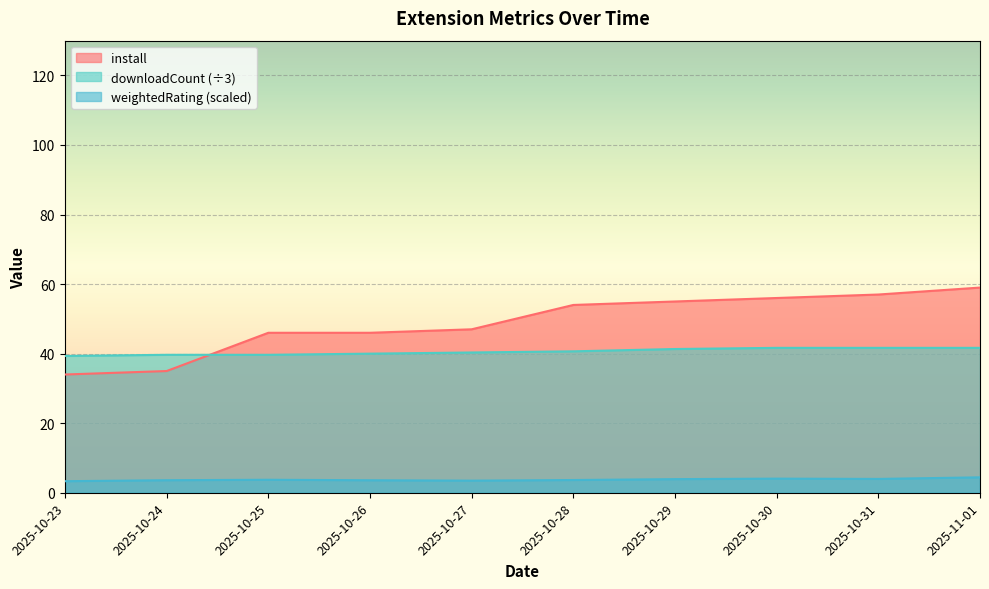

How many lines are shown in the chart?

3